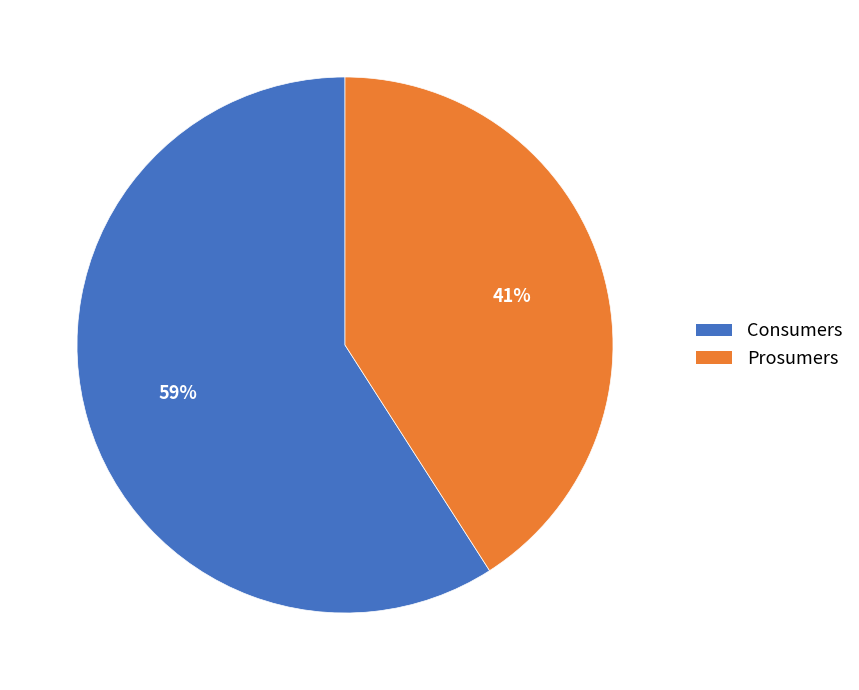

What percentage is the Consumers slice, to the nearest percent?

59%